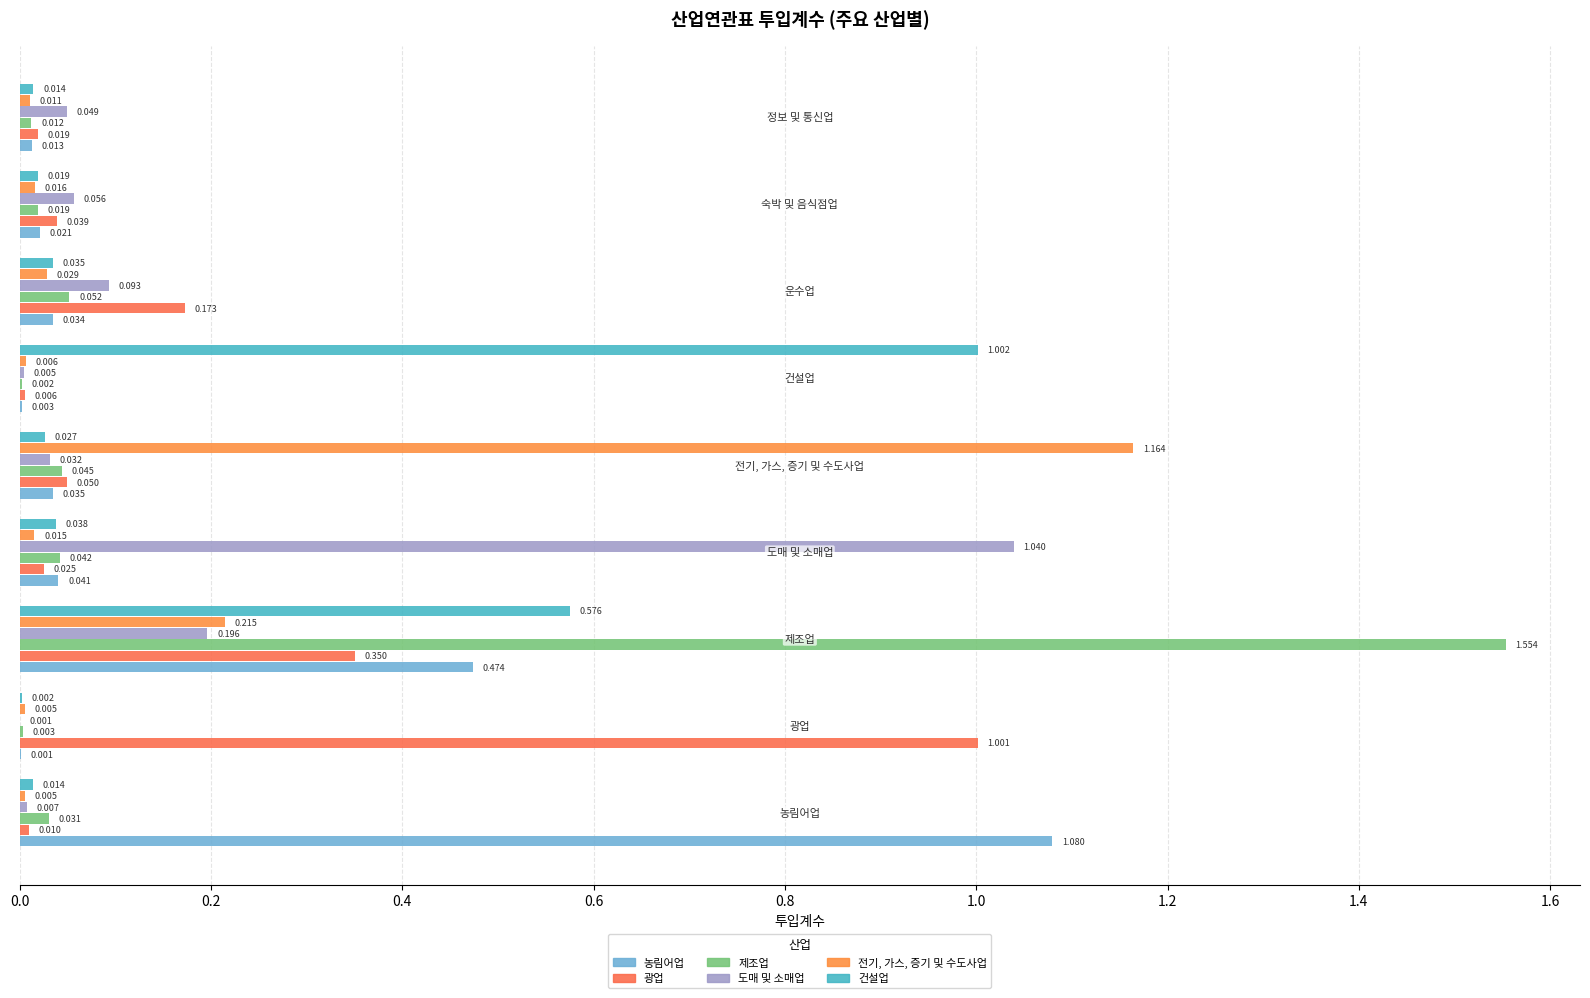

Reading left to right, what are all the values shown in this chart?

농림어업: 1.1	0.0	0.5	0.0	0.0	0.0	0.0	0.0	0.0
광업: 0.0	1.0	0.4	0.0	0.0	0.0	0.2	0.0	0.0
제조업: 0.0	0.0	1.6	0.0	0.0	0.0	0.1	0.0	0.0
도매 및 소매업: 0.0	0.0	0.2	1.0	0.0	0.0	0.1	0.1	0.0
전기, 가스, 증기 및 수도사업: 0.0	0.0	0.2	0.0	1.2	0.0	0.0	0.0	0.0
건설업: 0.0	0.0	0.6	0.0	0.0	1.0	0.0	0.0	0.0